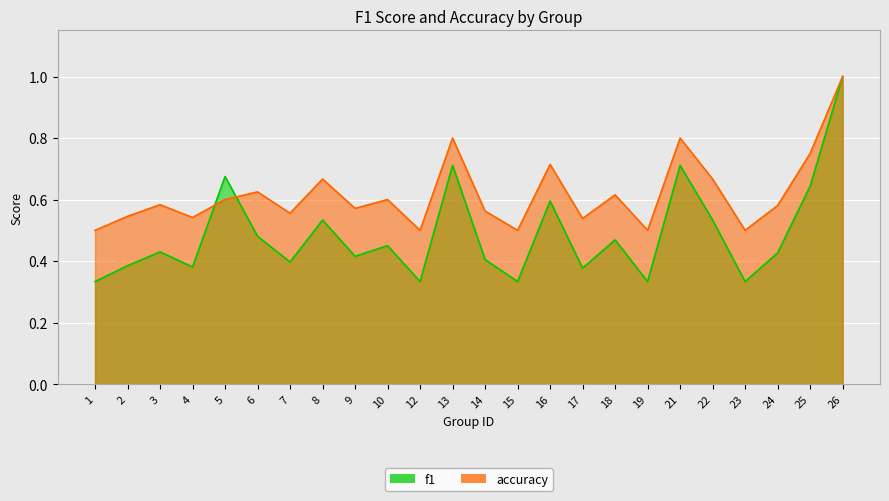

What are all the series names shown in the legend?

f1, accuracy